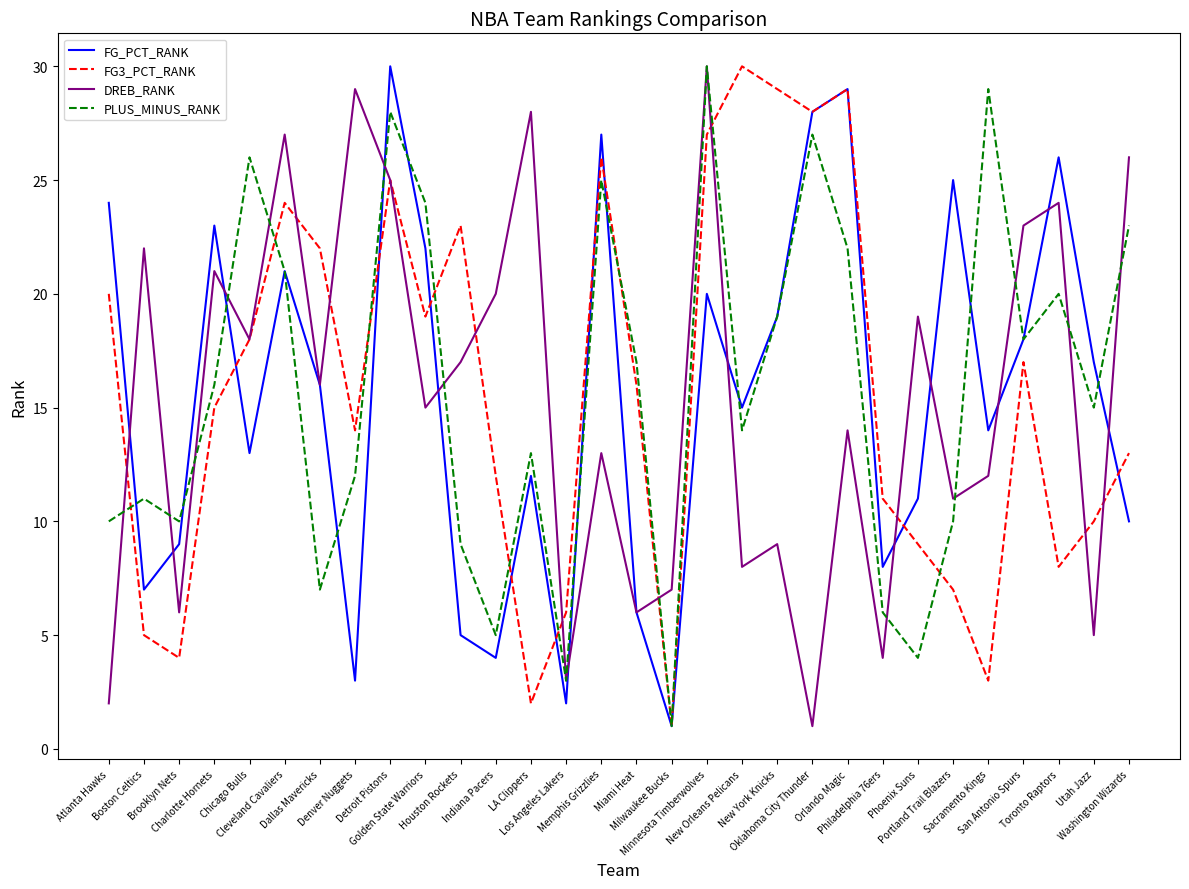

What is the lowest value of the FG_PCT_RANK series?

1